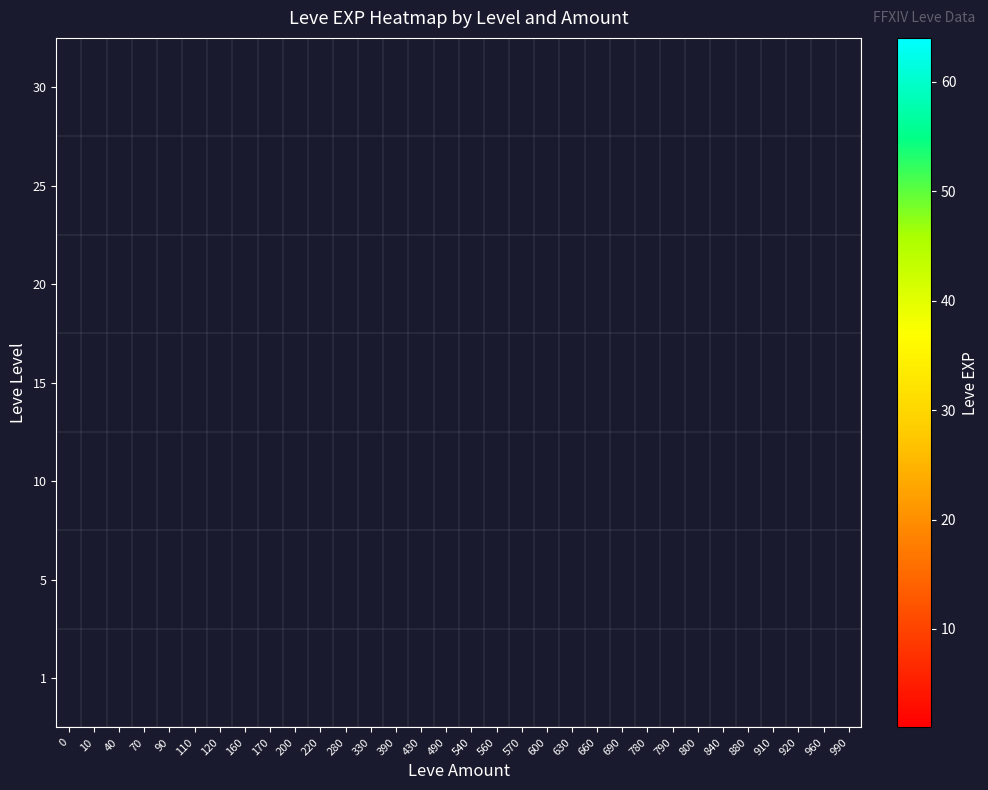

Count the number of categories in the chart.

32